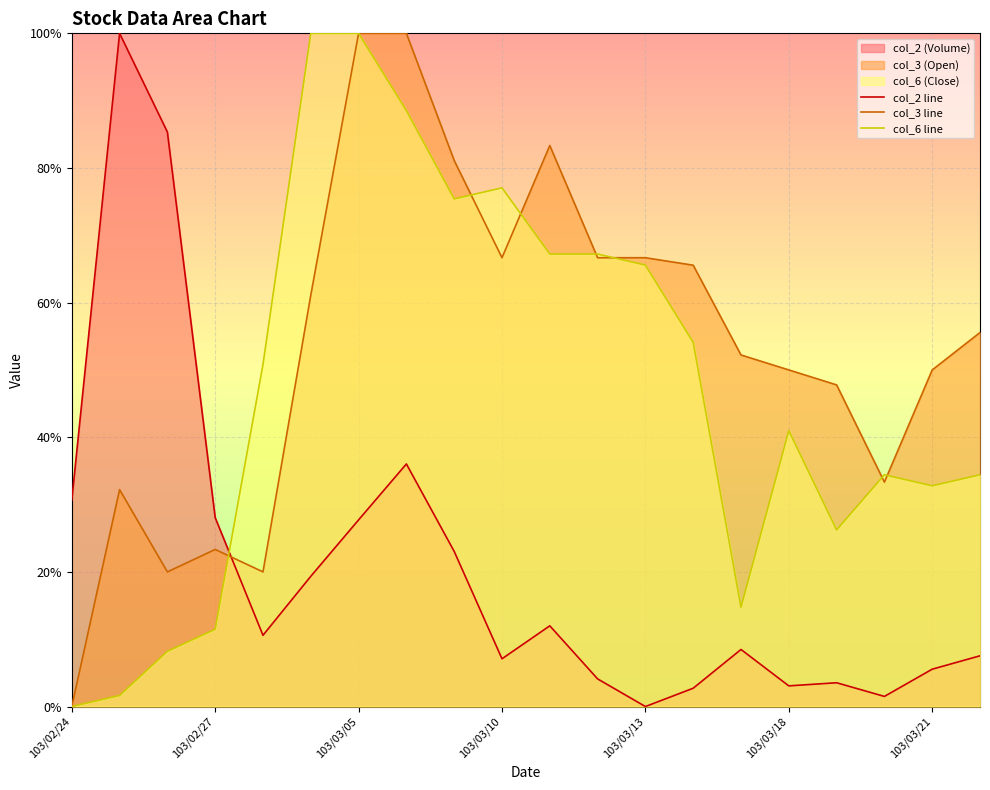

Does the chart display data point markers on the line(s)?

No